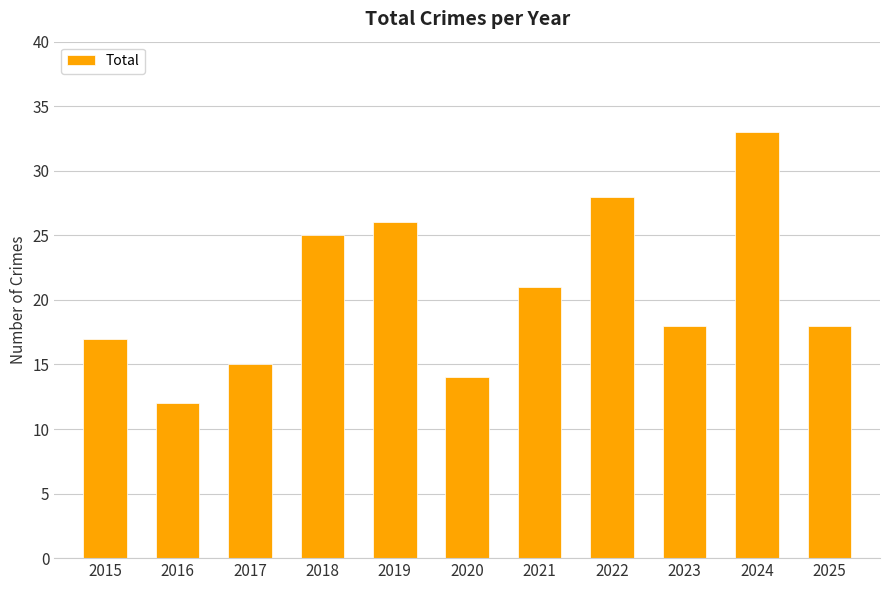

What is the change in value from 2016 to 2023?

+6